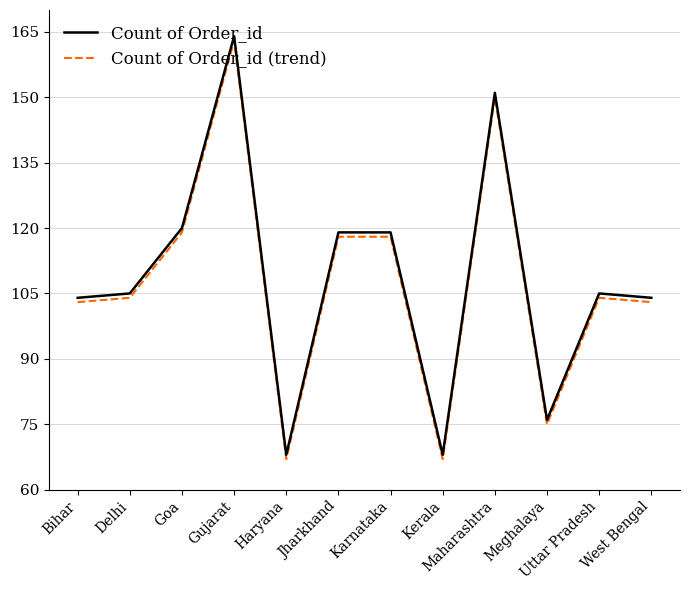

What is the approximate value of Count of Order_id (trend) at Gujarat?

163